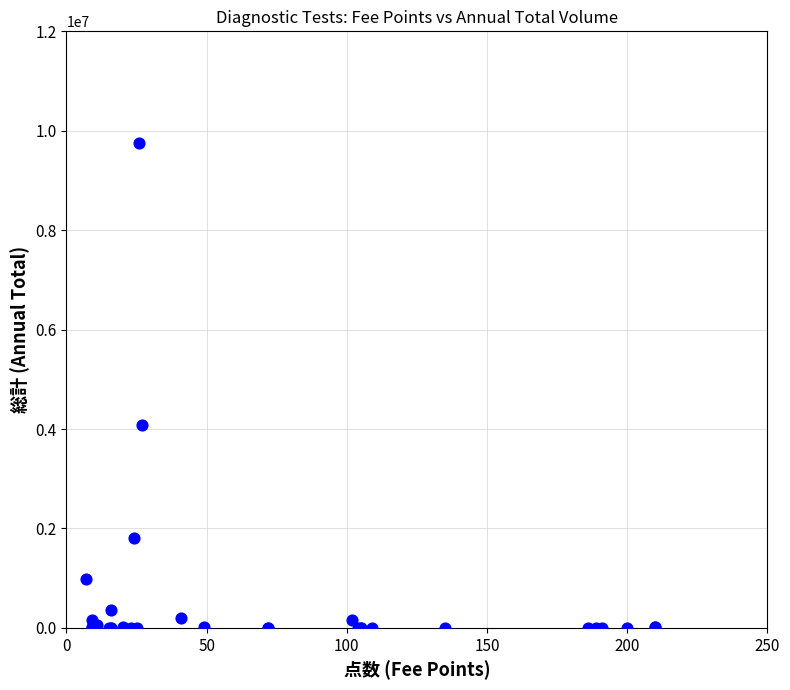

What Y value in the scatter plot is closest to 4878002?

4080820